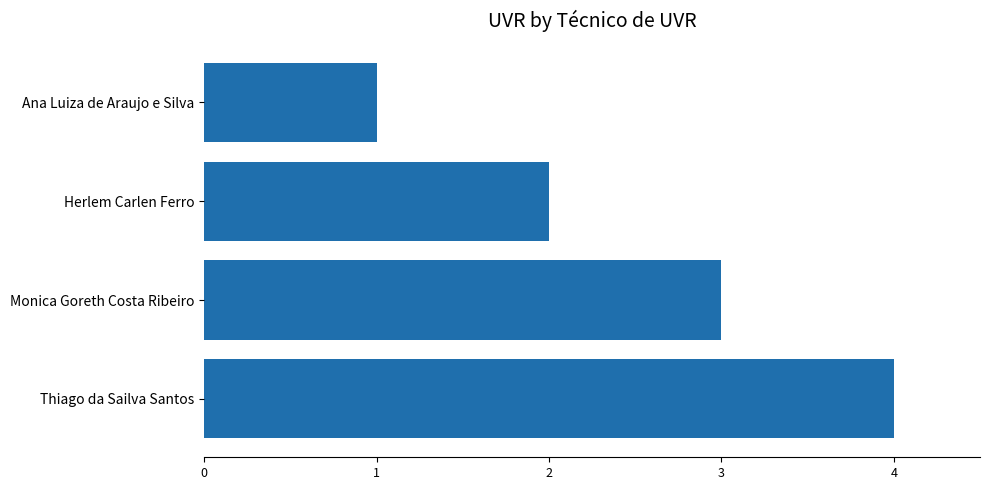

What is the label of the 2nd bar from the top?

Herlem Carlen Ferro